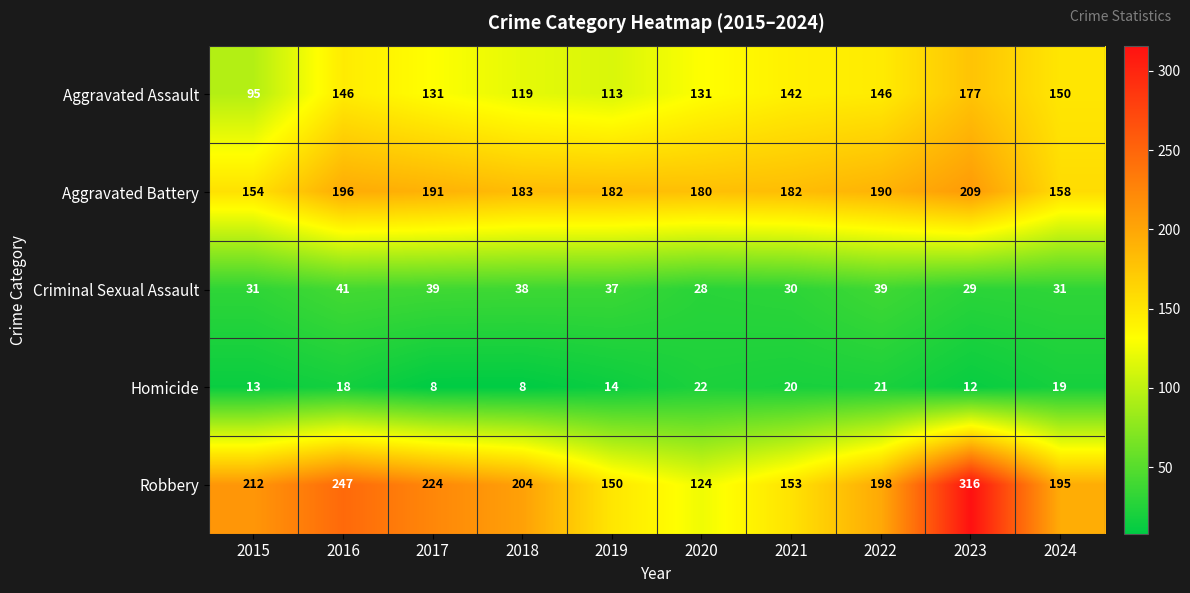

What is the minimum value for Aggravated Battery?

154